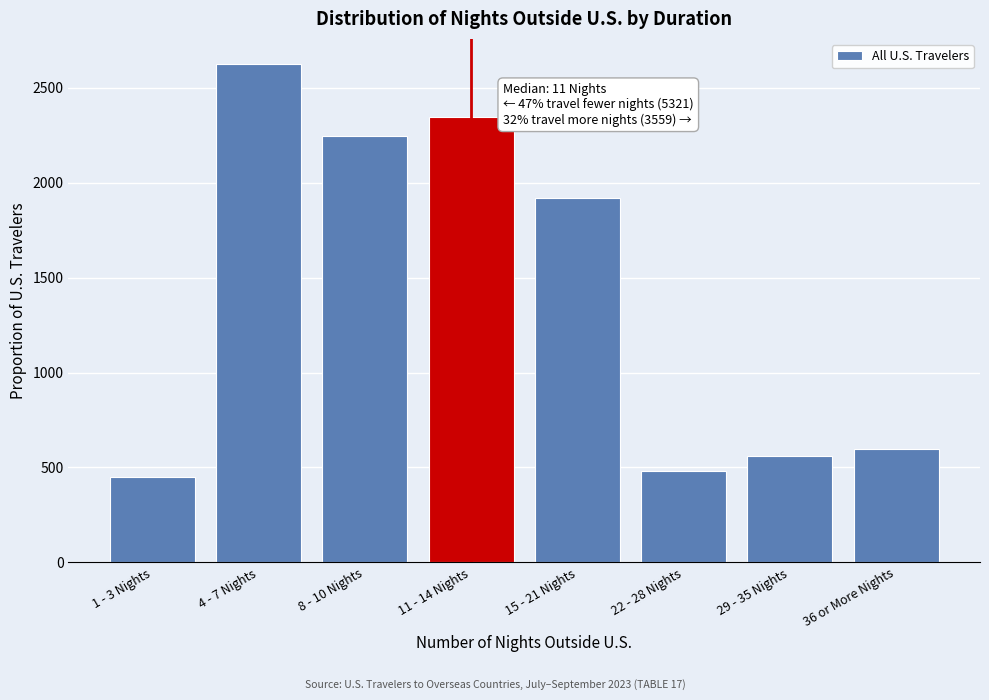

Reading left to right, what are all the values shown in this chart?

1 - 3 Nights=449	4 - 7 Nights=2627	8 - 10 Nights=2245	11 - 14 Nights=2346	15 - 21 Nights=1920	22 - 28 Nights=483	29 - 35 Nights=561	36 or More Nights=595